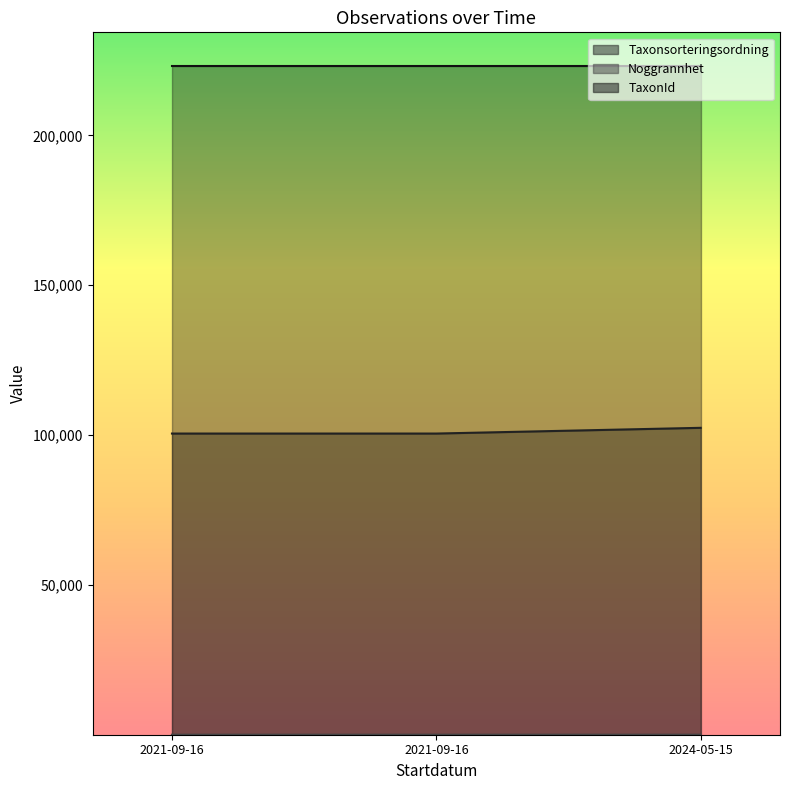

What is the greatest value displayed?

102425